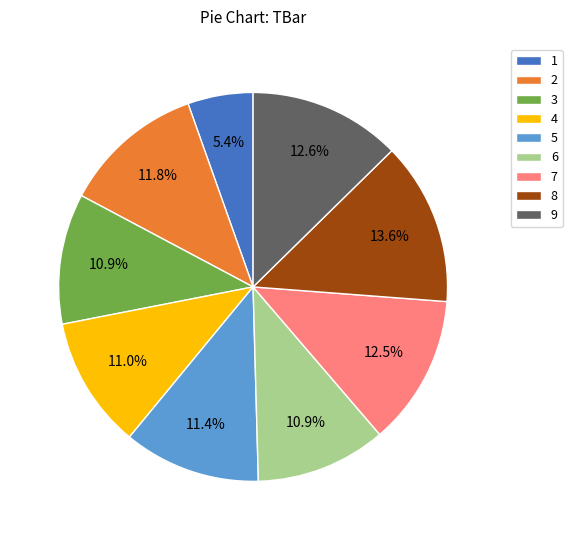

Does 7 represent more than half of the total?

No